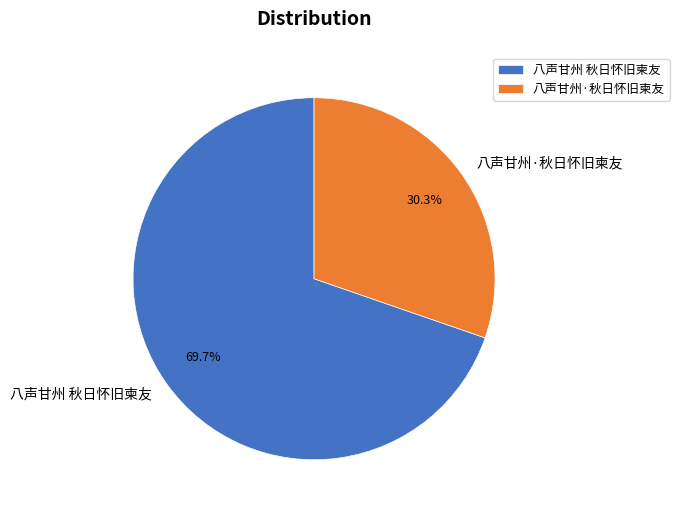

Which category has the biggest portion of the pie?

八声甘州 秋日怀旧柬友